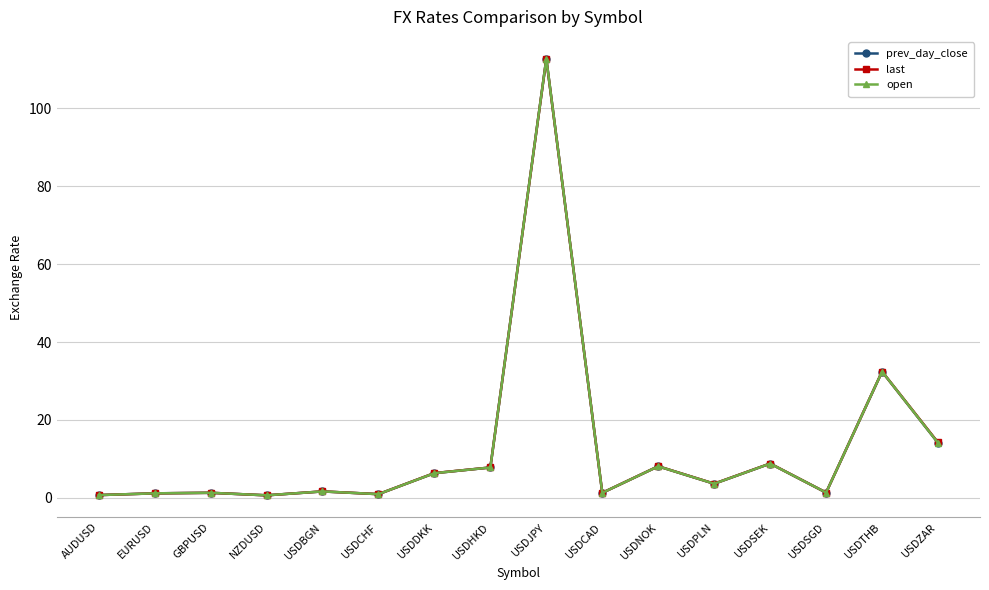

What is the total value across all series at USDZAR?

42.5